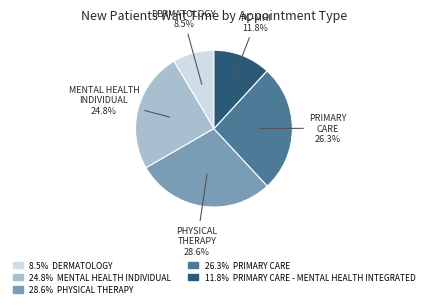

Is there any slice that represents more than half of the pie?

No